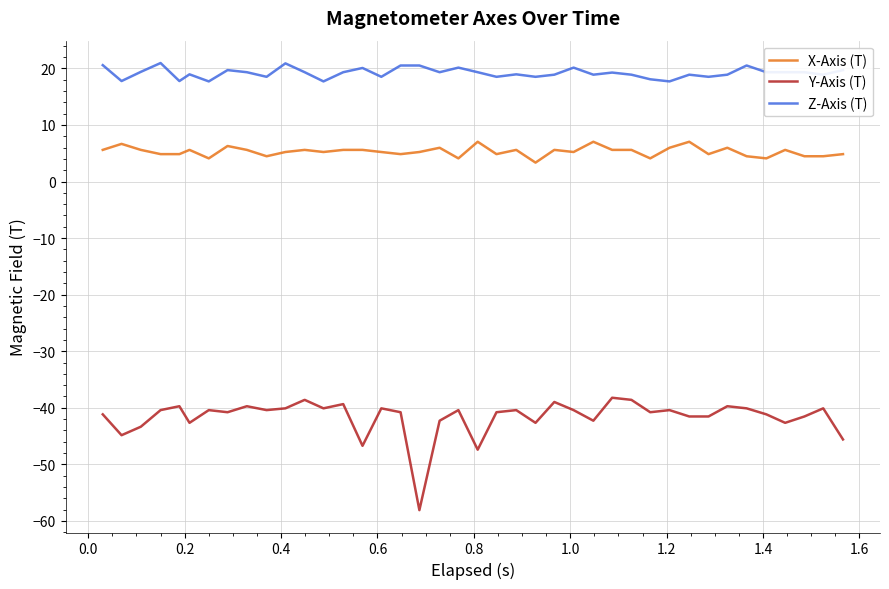

True or false: Y-Axis (T) and Z-Axis (T) cross at least once.

False